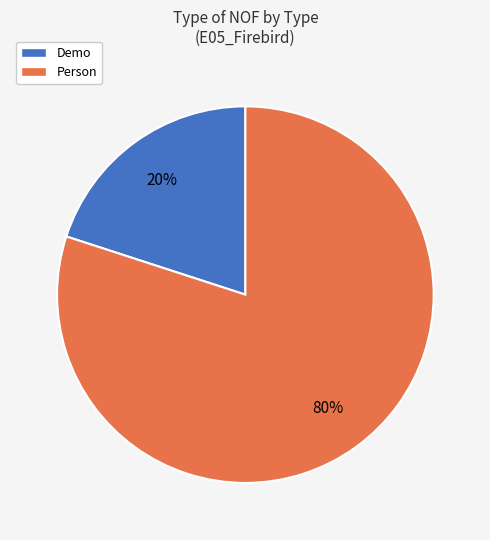

Approximately how many times larger is the value at Person compared to Demo?

4.0